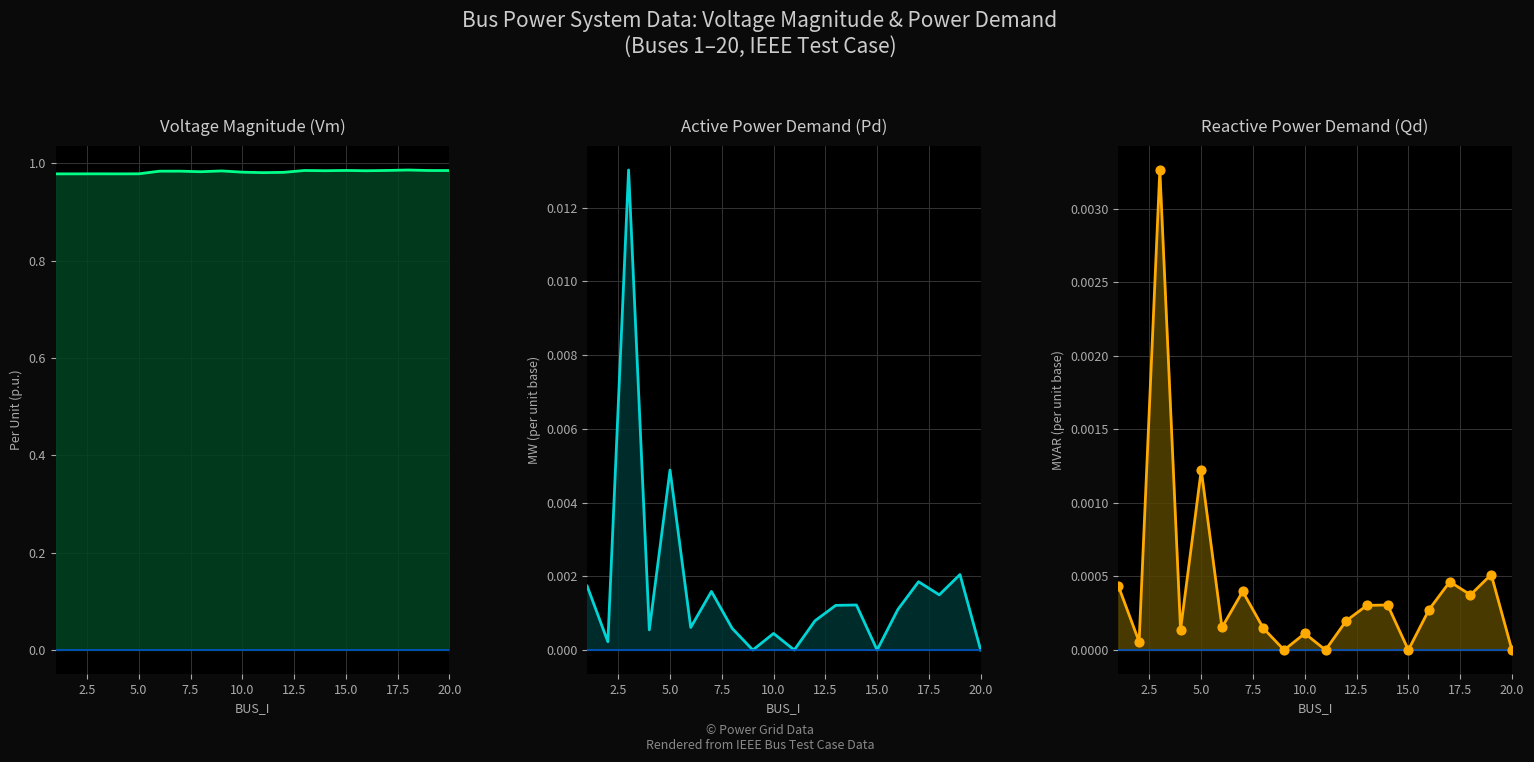

Which series contains the highest Y value?

Vm